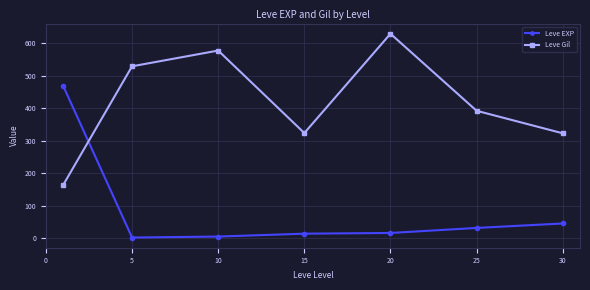

What is the value of the Leve Gil point at the 4th from the left?

323.3